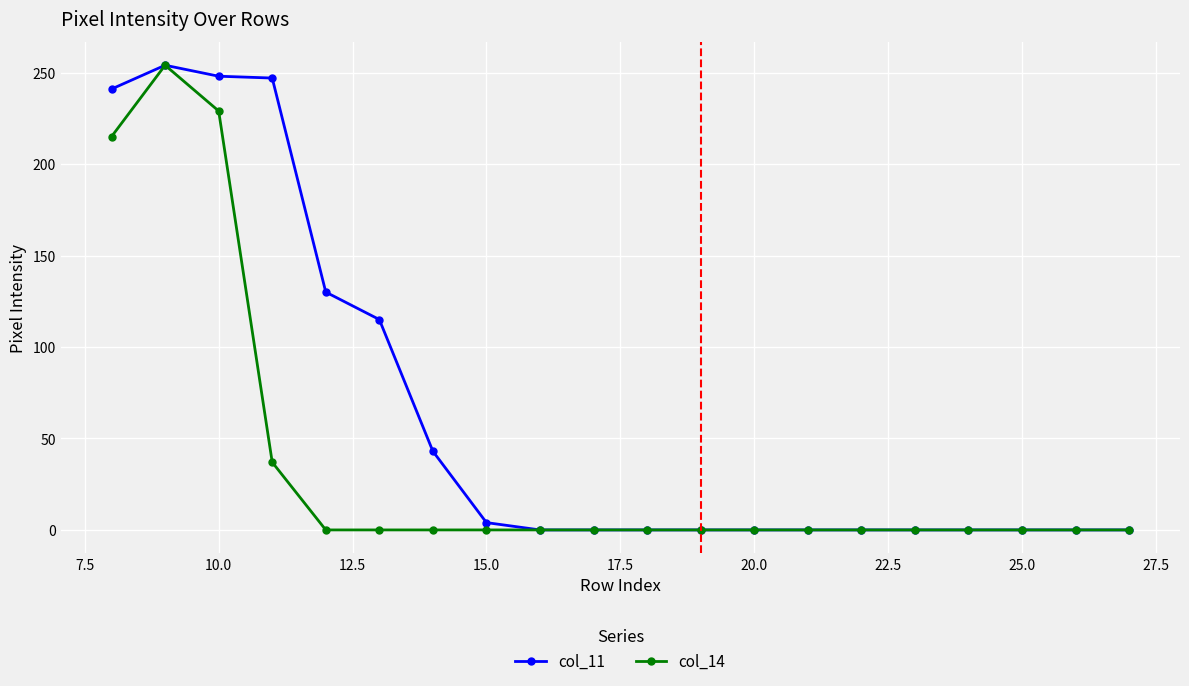

True or false: col_11 has more than 0 interior local peaks.

True